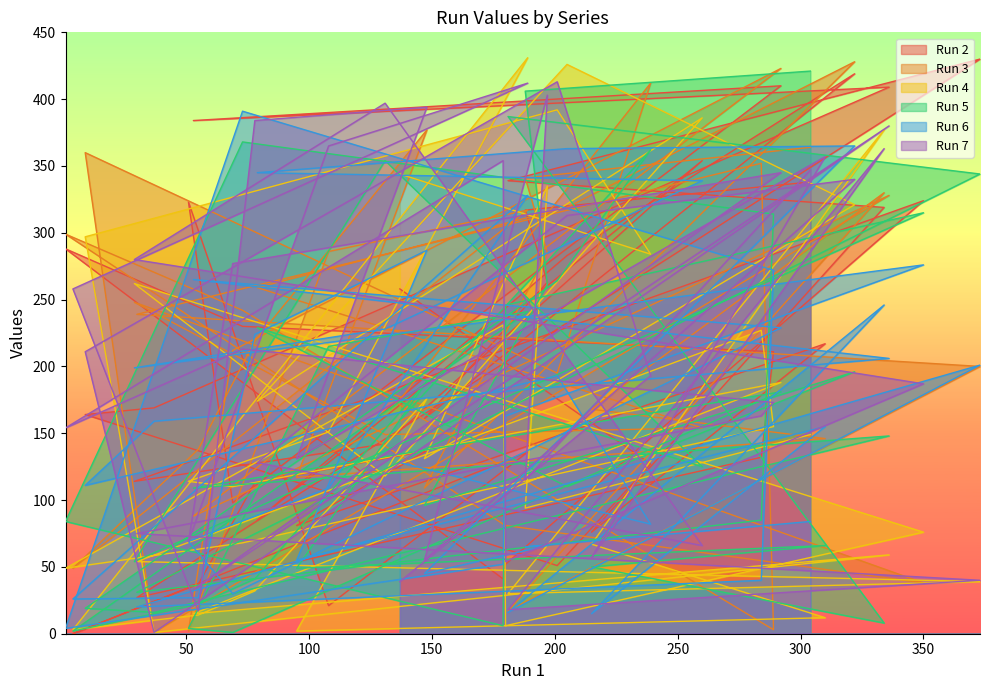

Between 373 and 37, which is larger?

373